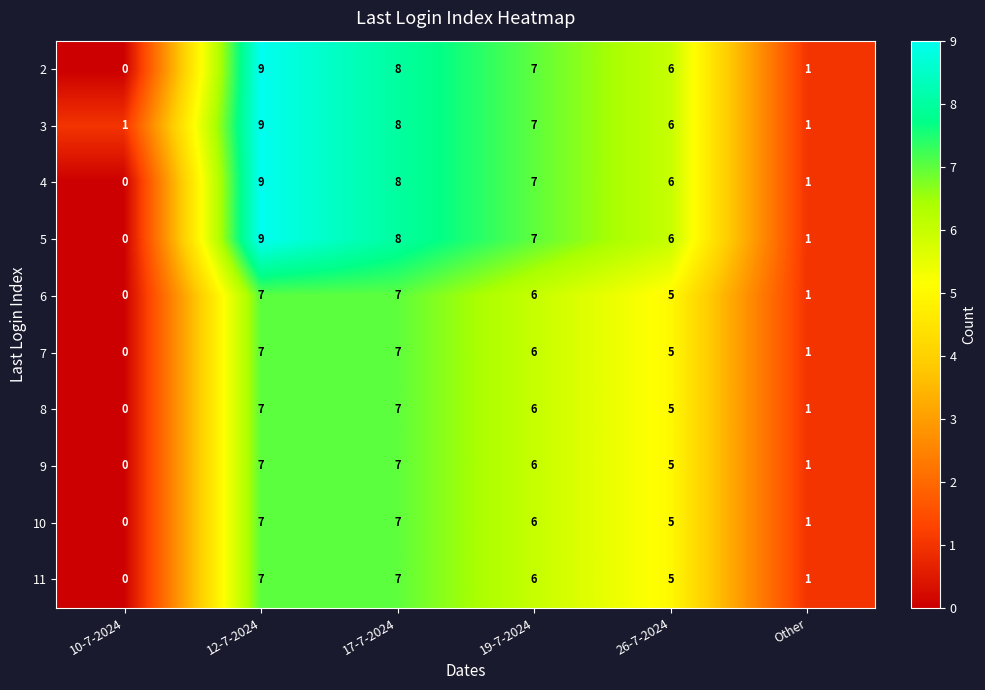

The 11 series shows 0 at 10-7-2024. True or false?

True